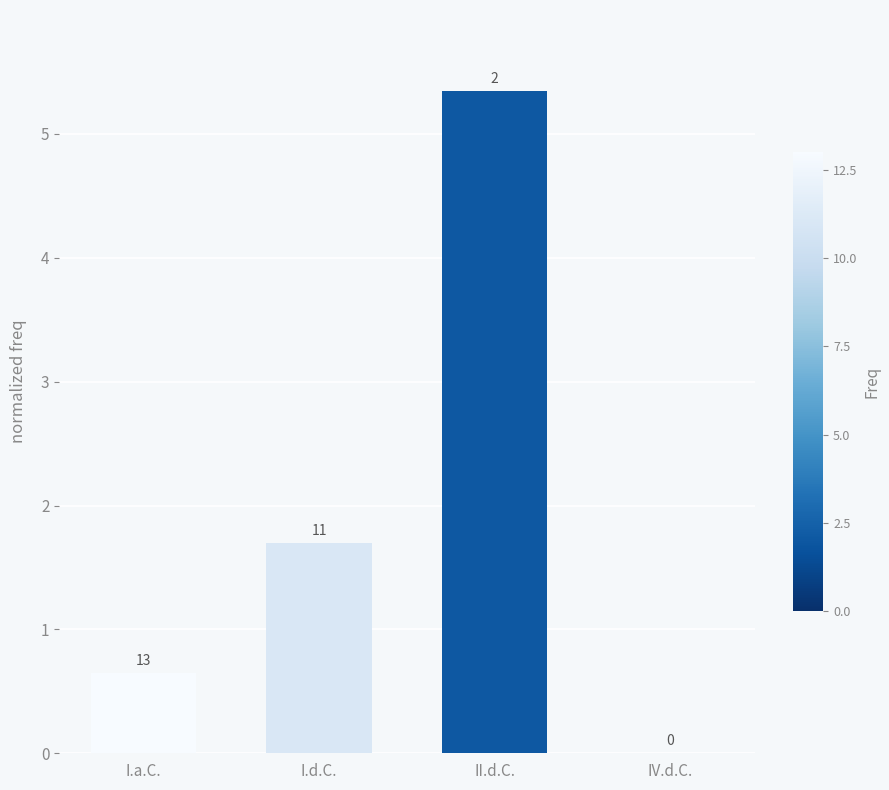

What is the difference between the values at IV.d.C. and I.a.C.?

0.7